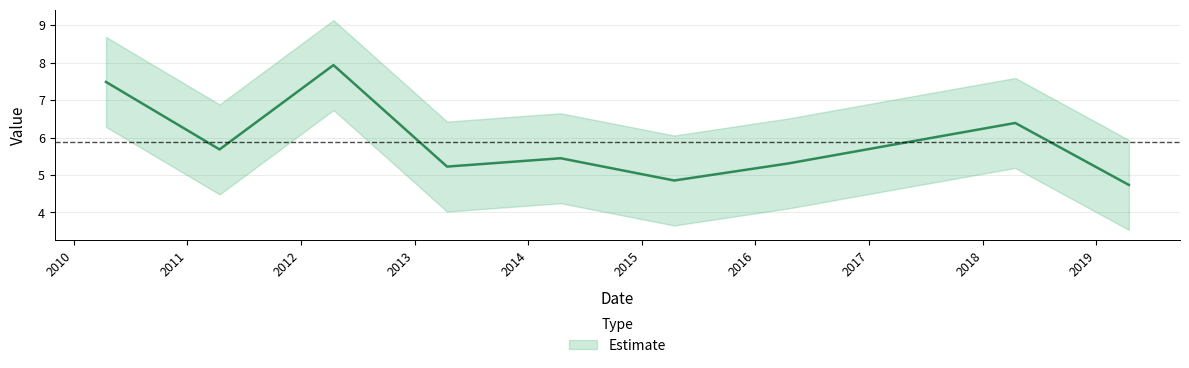

List the labels in order of value, smallest first.

2019-04-15, 2015-04-15, 2013-04-15, 2016-04-15, 2014-04-15, 2011-04-15, 2017-04-15, 2018-04-15, 2010-04-15, 2012-04-15